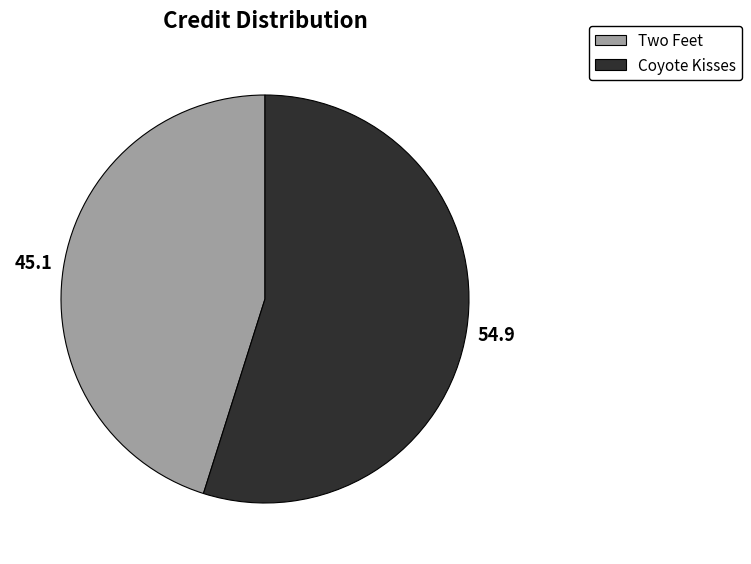

The Coyote Kisses slice represents 43% of the pie. True or false?

False